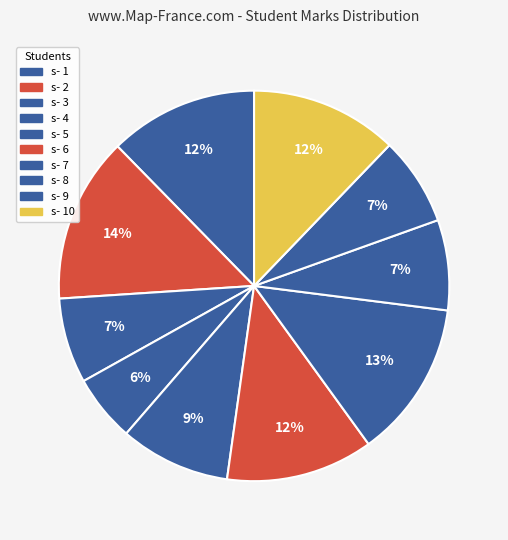

Do s- 10 and s- 1 together represent more than half of the pie?

No